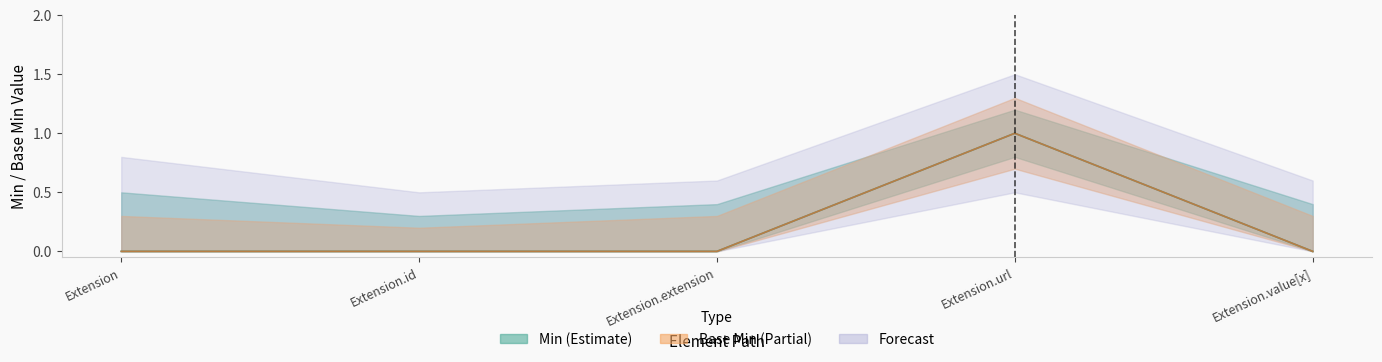

Which series has the largest range (max minus min)?

Min